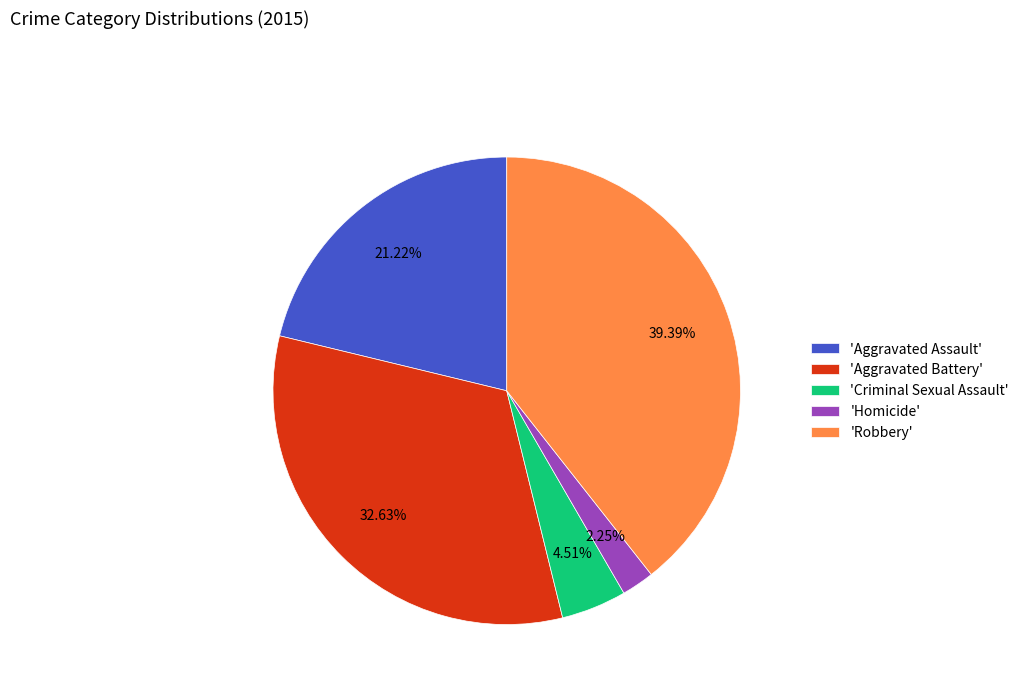

Do 'Robbery' and 'Homicide' together represent more than half of the pie?

No